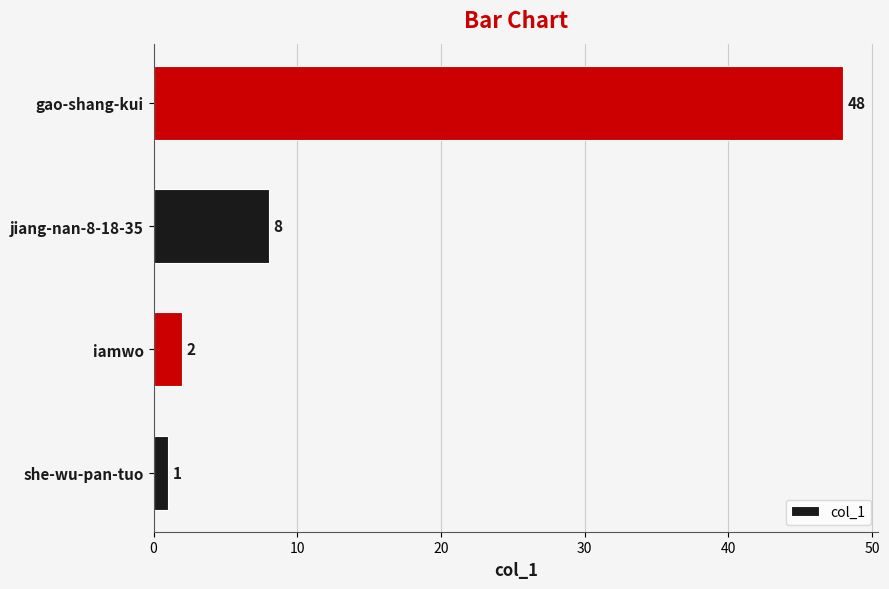

Are the bars horizontal?

Yes